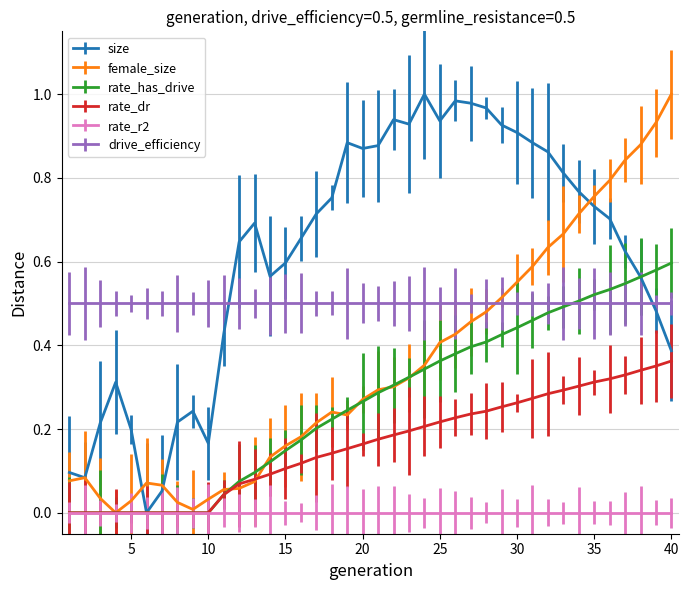

What are all the series names shown in the legend?

size, female_size, rate_has_drive, rate_dr, rate_r2, drive_efficiency